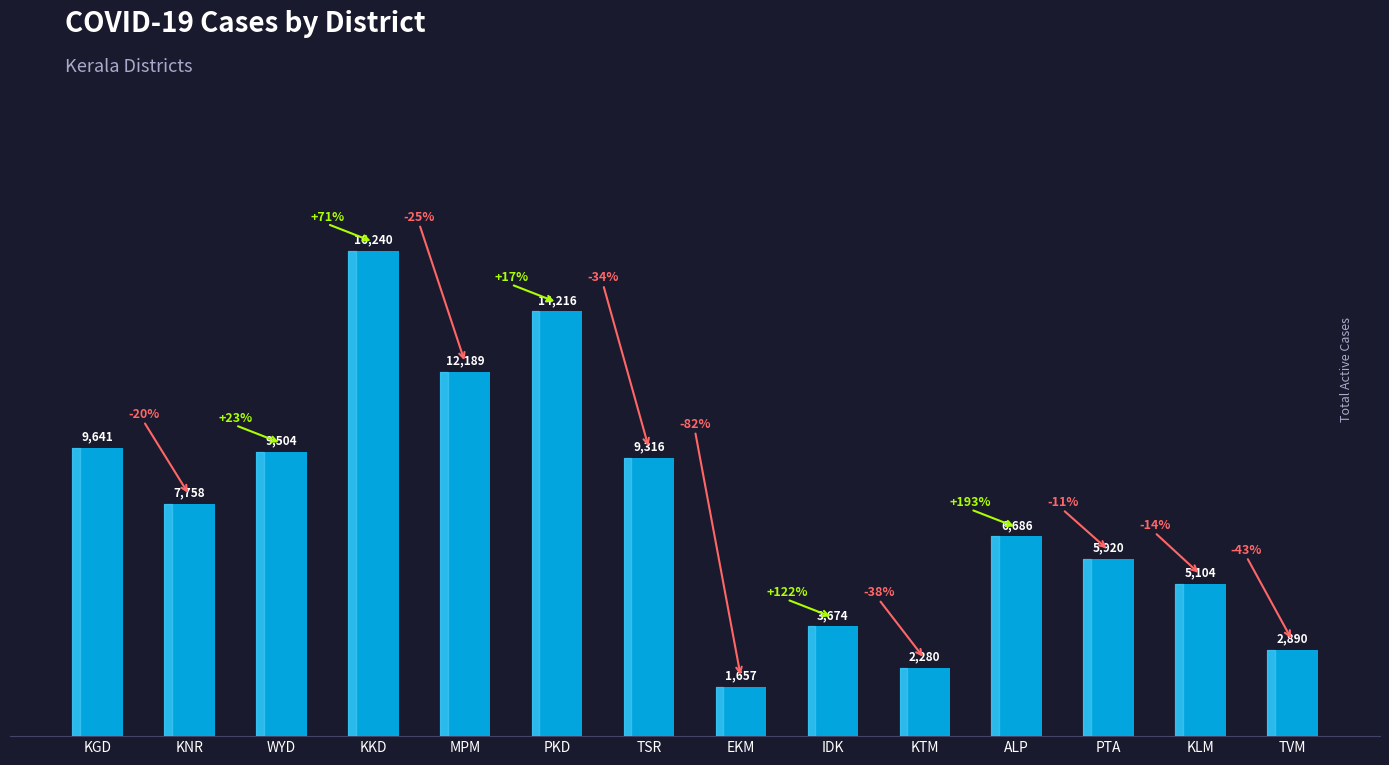

What is the change in value from KKD to TVM?

-13350